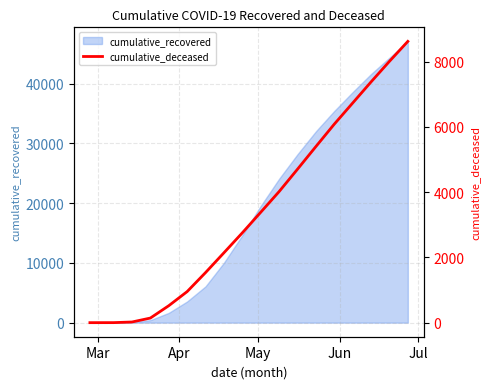

What is the highest value of the cumulative_recovered series?

47055